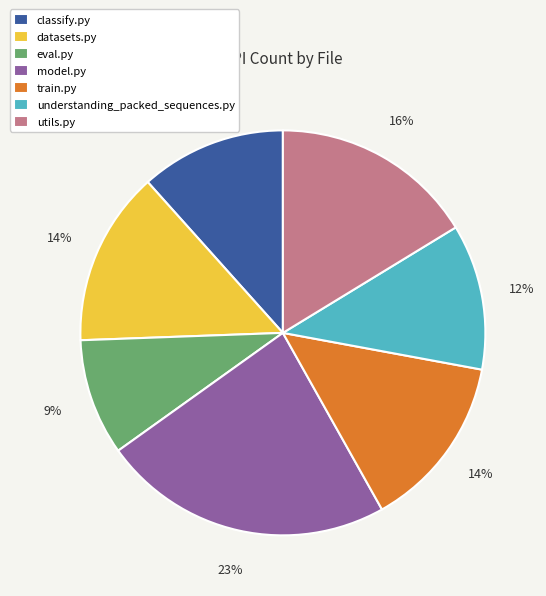

To the nearest percent, what is the average slice percentage?

14%